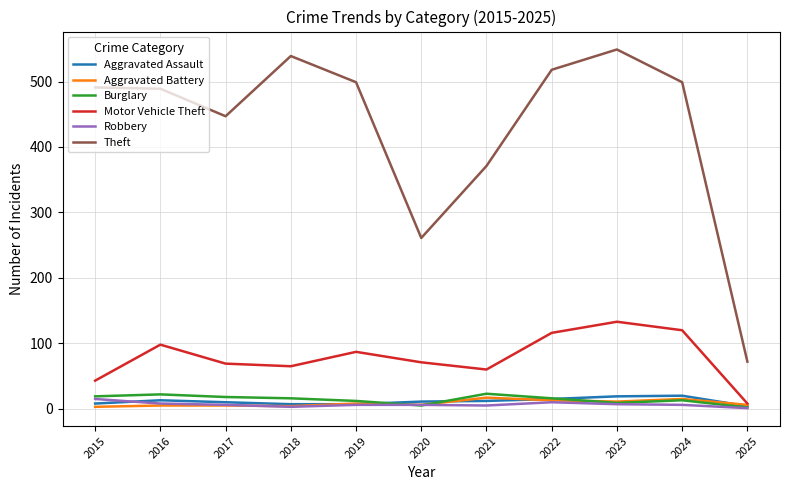

Which series has the largest range (max minus min)?

Theft